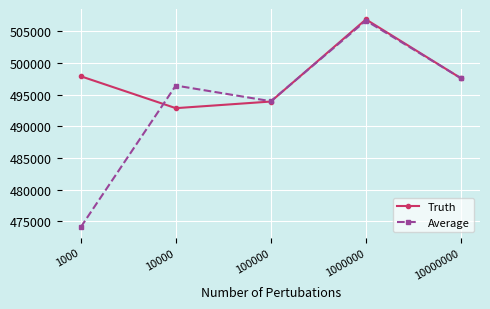

Is this an area chart (filled region under the line)?

No